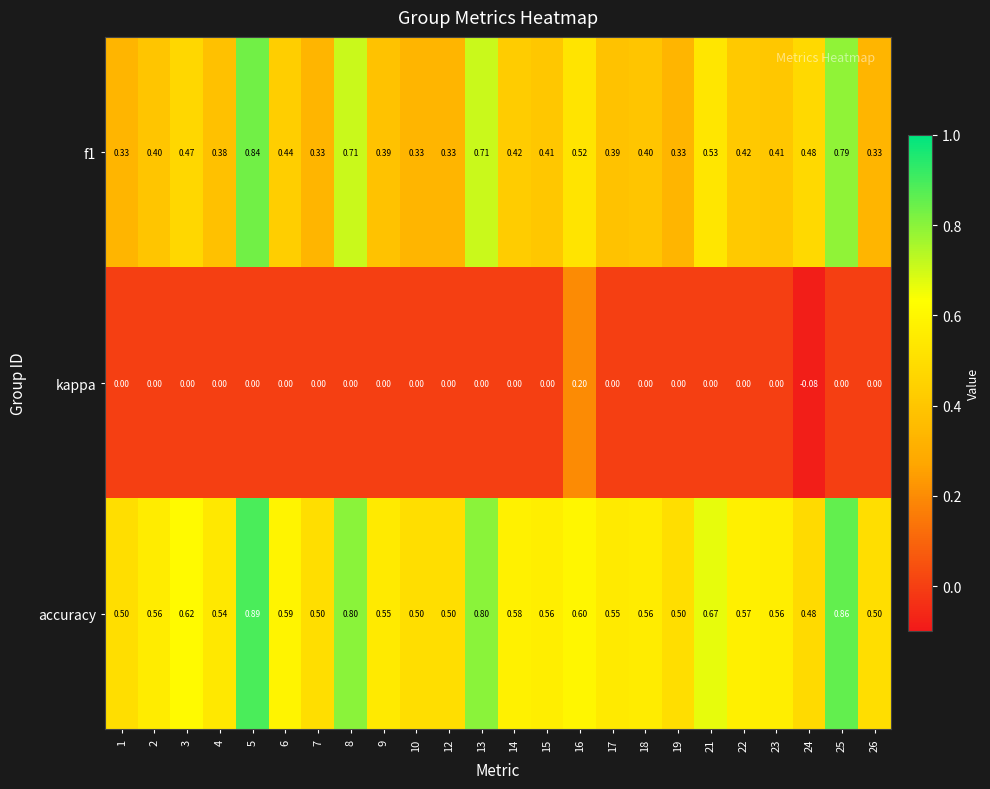

Is the value of kappa at 12 greater than the value of accuracy at 13?

No